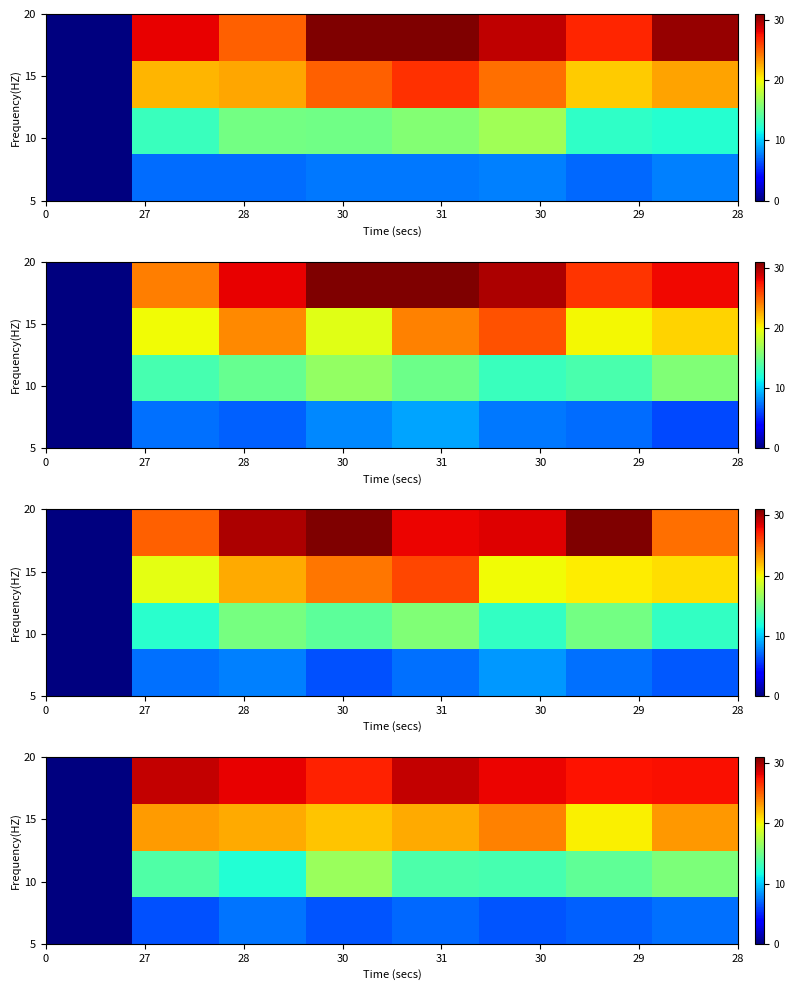

Reading left to right, what are all the values shown in this chart?

row_0: 0.0	6.3	7.5	6.4	7.1	6.5	6.8	7.3
row_1: 0.0	13.8	12.2	16.7	13.8	13.6	14.5	15.5
row_2: 0.0	23.1	22.6	21.7	22.6	23.9	20.3	23.2
row_3: 0.0	29.1	28.1	27.0	29.1	28.1	27.5	27.7